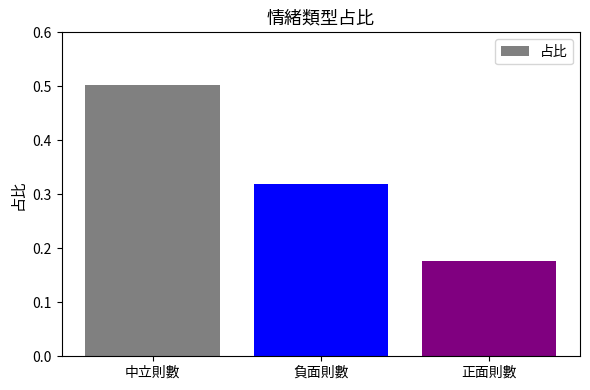

What is the change in value from 負面則數 to 正面則數?

-0.1